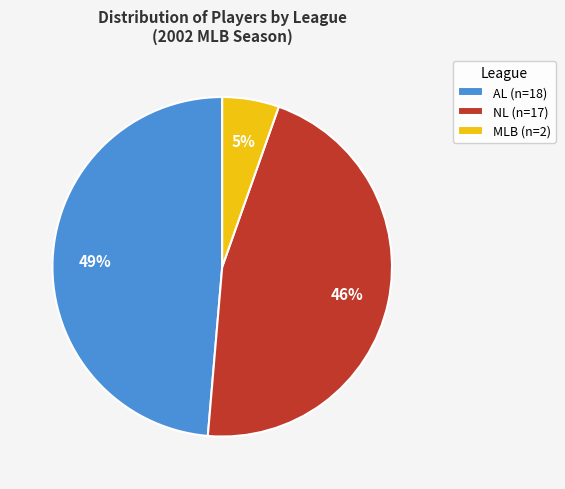

To the nearest percent, what is the difference between the AL and NL slice percentages?

3%